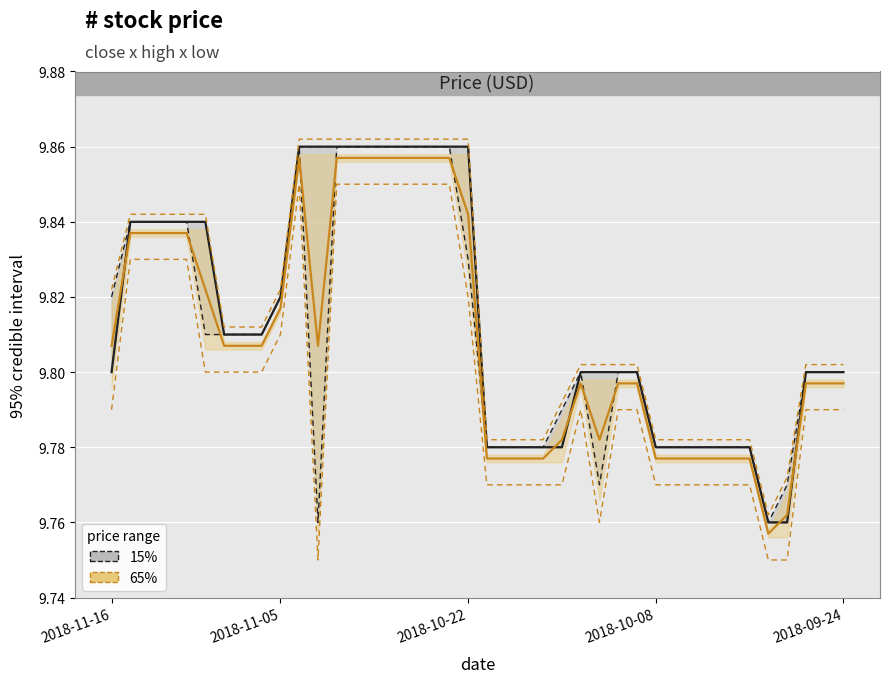

Where is adjclose (65%) nearest to the value 9?

35